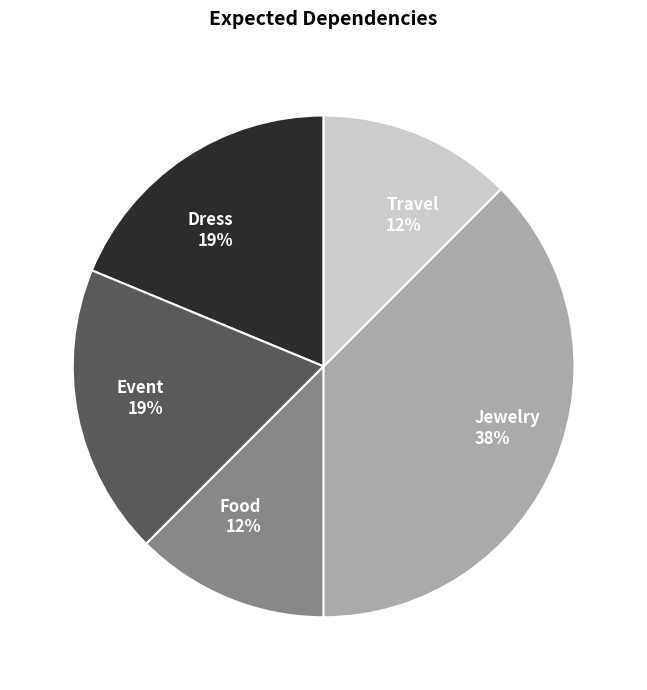

To the nearest percent, what percentage of the pie is Dress?

19%